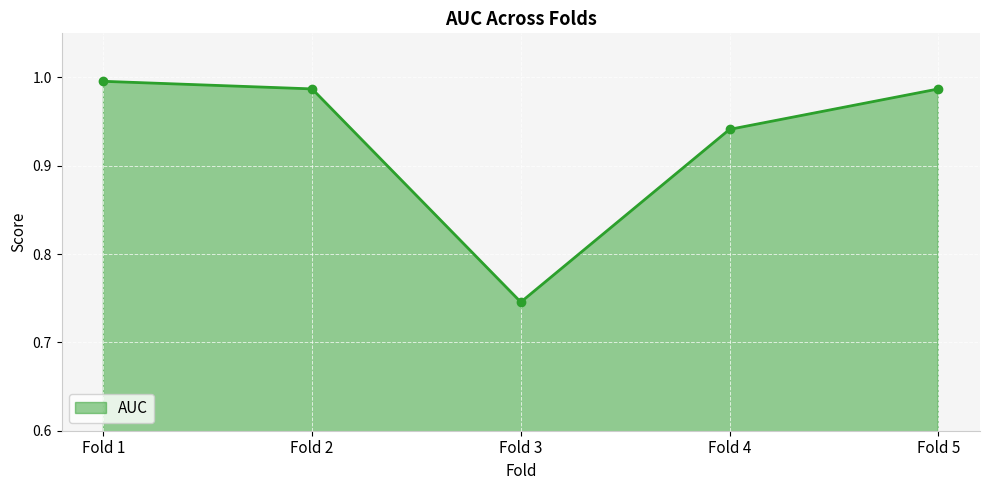

Which has a higher value, Fold 4 or Fold 3?

Fold 4